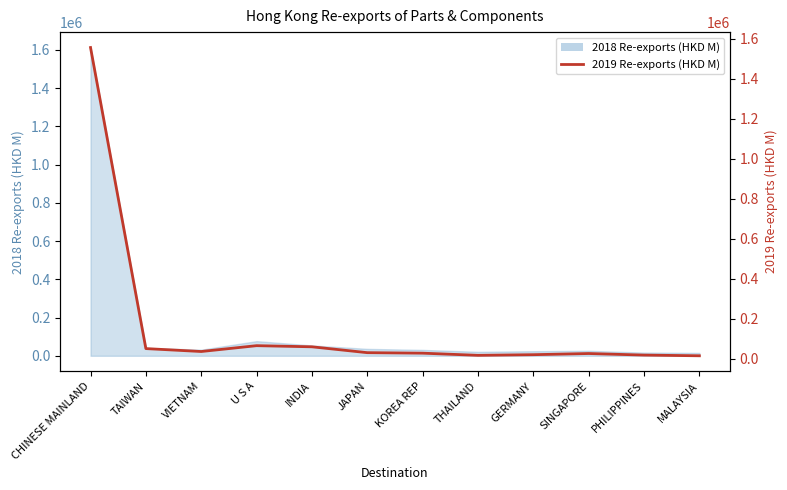

How many data points are above 30747?

6